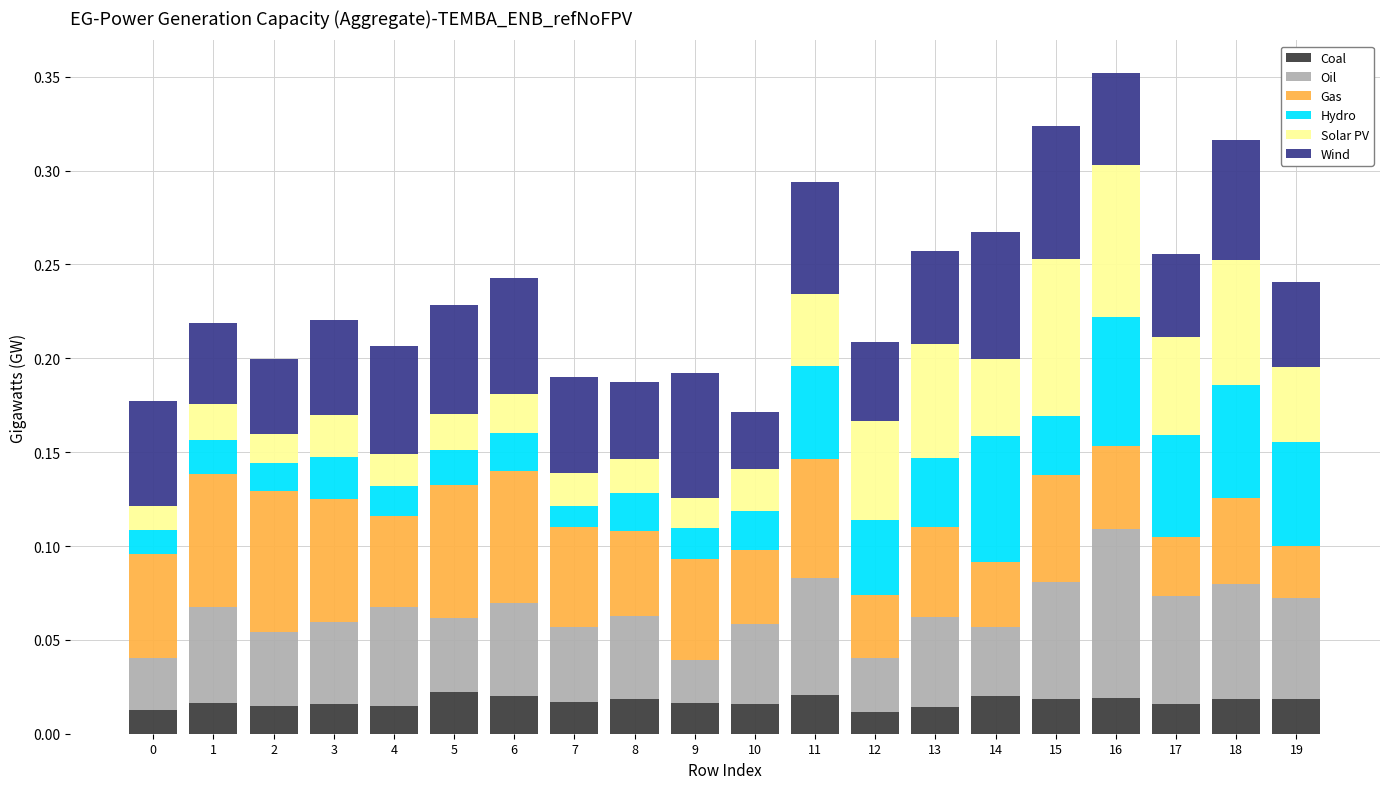

Does the chart contain stacked bars?

Yes